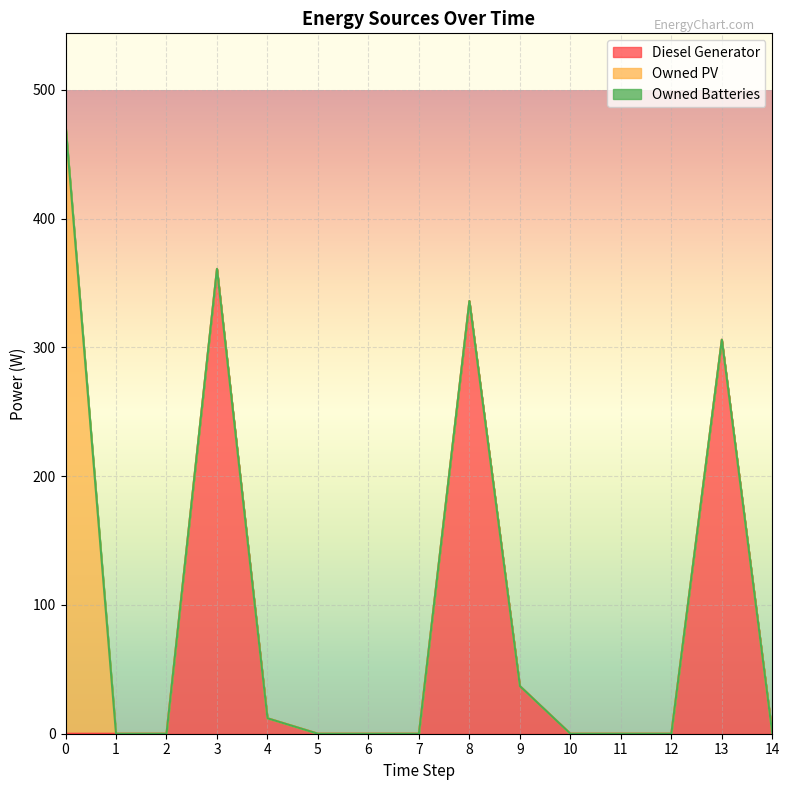

True or false: Owned PV has a value of 0.0 at 9.

True